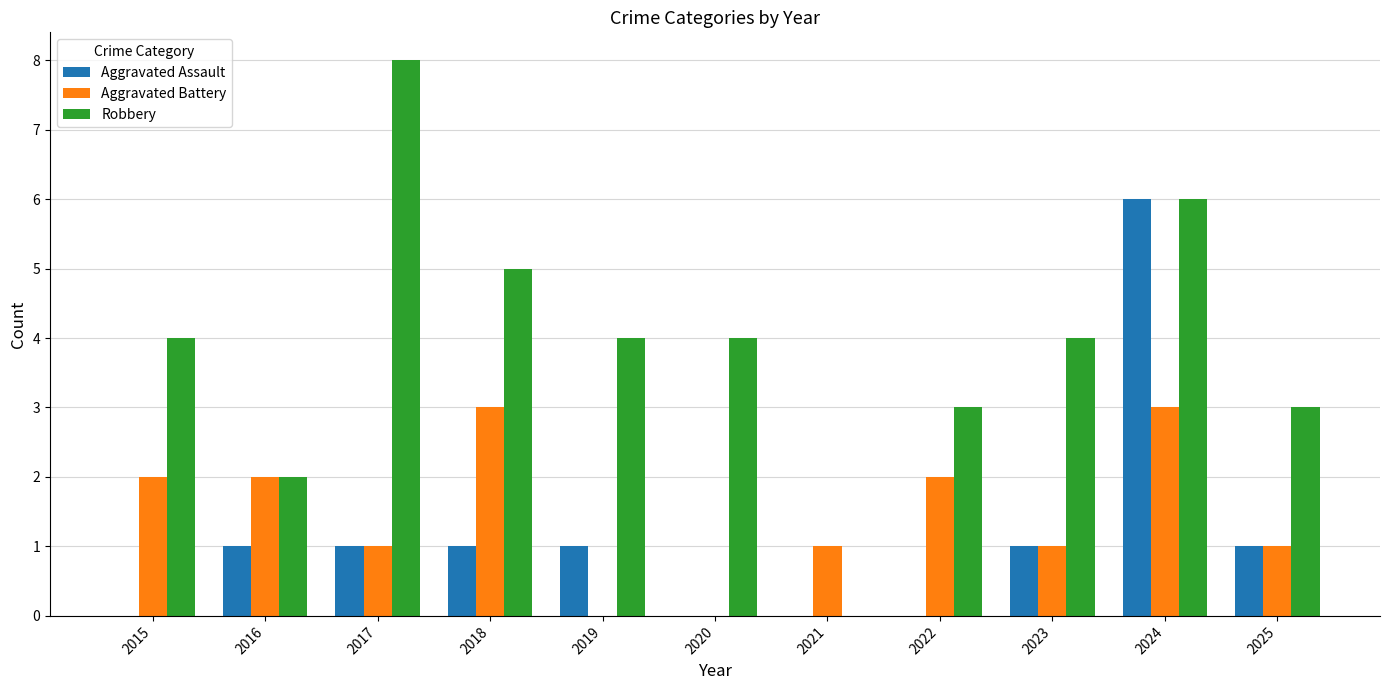

What is the sum of the Aggravated Battery values at 2024 and 2016?

5